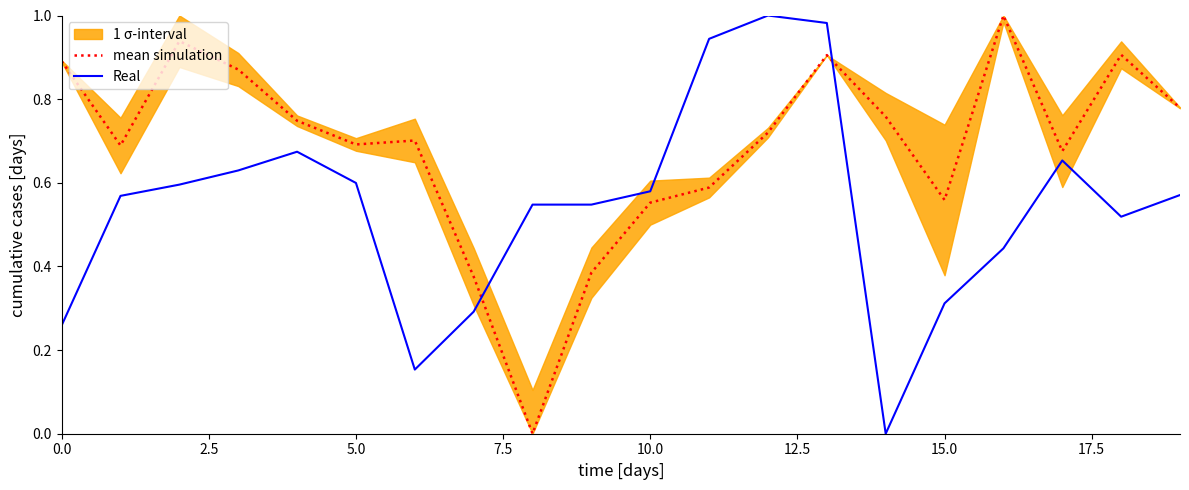

The value of mean simulation at 10.0 is 0.8. True or false?

False